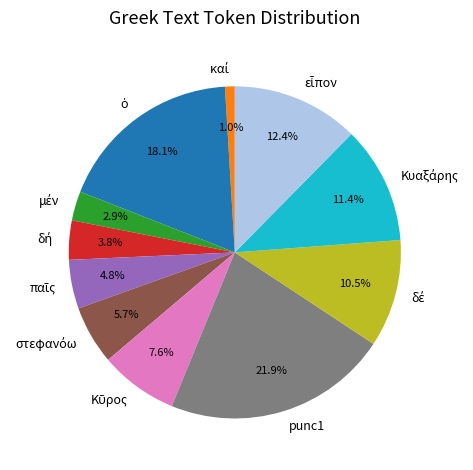

Which slice is the largest?

punc1